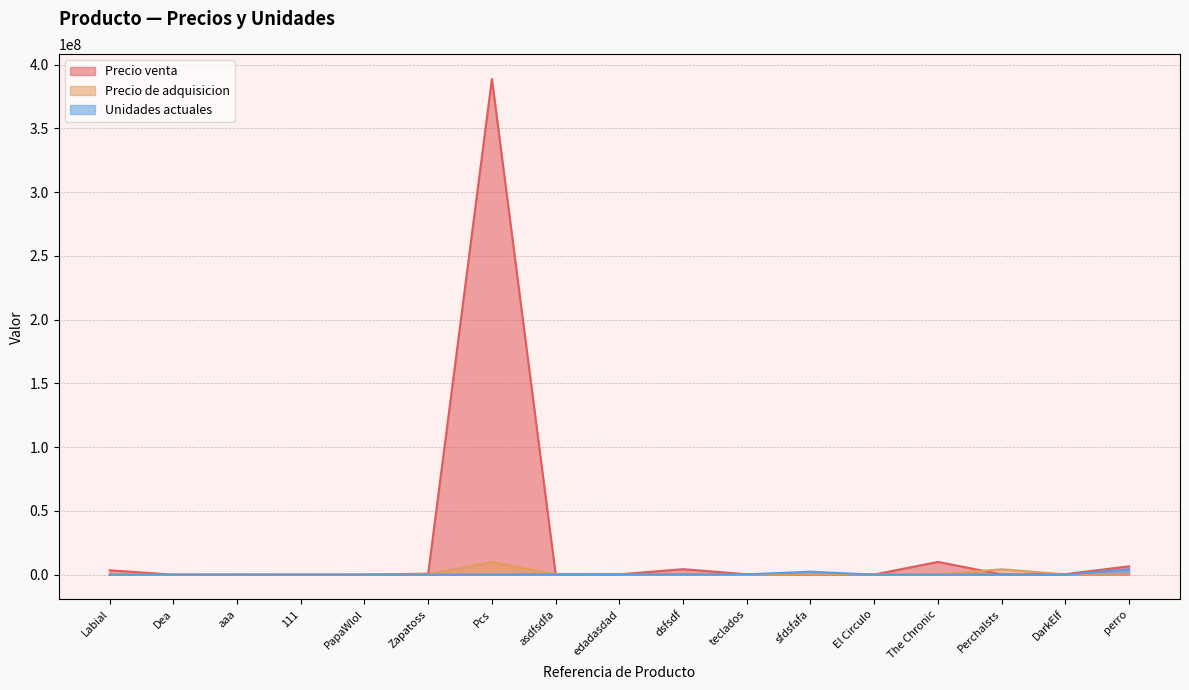

At which category is the sum across all series the highest?

Pcs